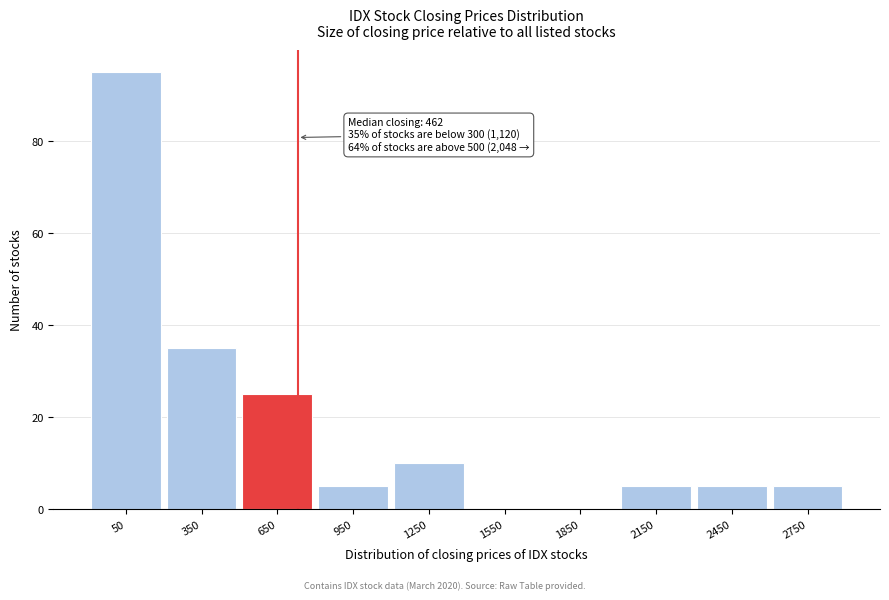

Reading left to right, extract all data points from this chart.

50=95	350=35	650=25	950=5	1250=10	1550=0	1850=0	2150=5	2450=5	2750=5